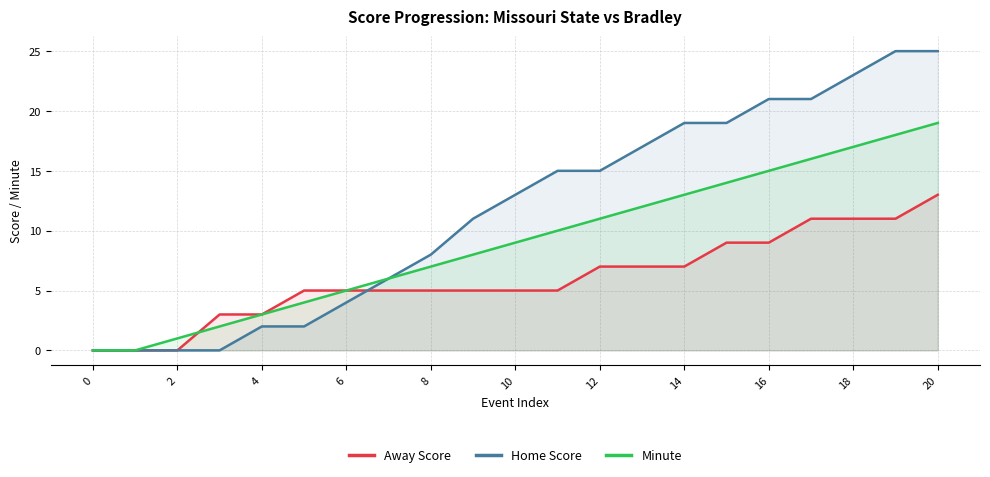

Reading left to right, what are all the values shown in this chart?

Away Score: 0	0	0	3	3	5	5	5	5	5	5	5	7	7	7	9	9	11	11	11	13
Home Score: 0	0	0	0	2	2	4	6	8	11	13	15	15	17	19	19	21	21	23	25	25
Minute: 0	0	1	2	3	4	5	6	7	8	9	10	11	12	13	14	15	16	17	18	19